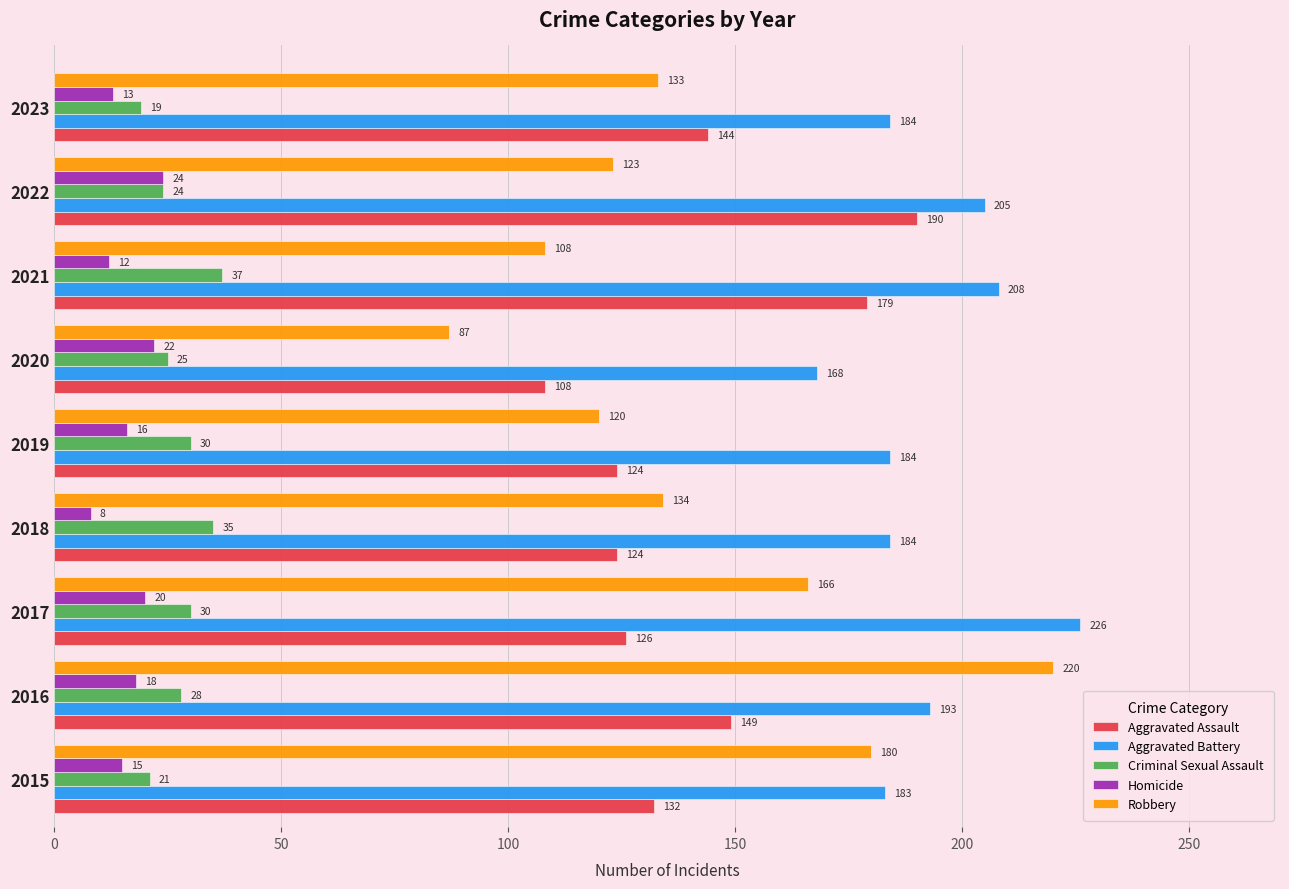

What is the difference between the maximum and minimum values in the Aggravated Assault series?

82